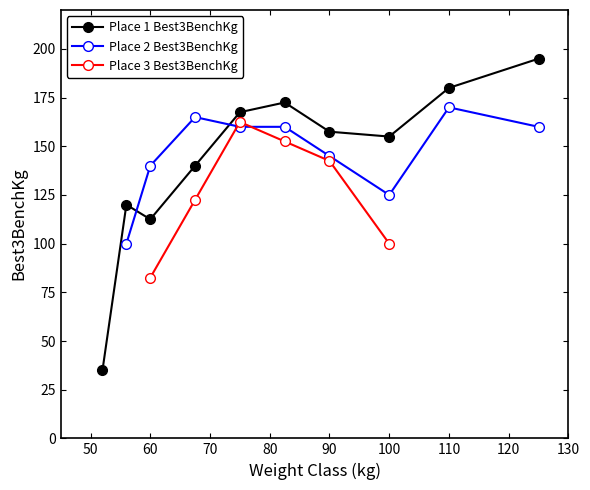

Is it true that Place 1 Best3BenchKg equals 112.5 at 60?

True